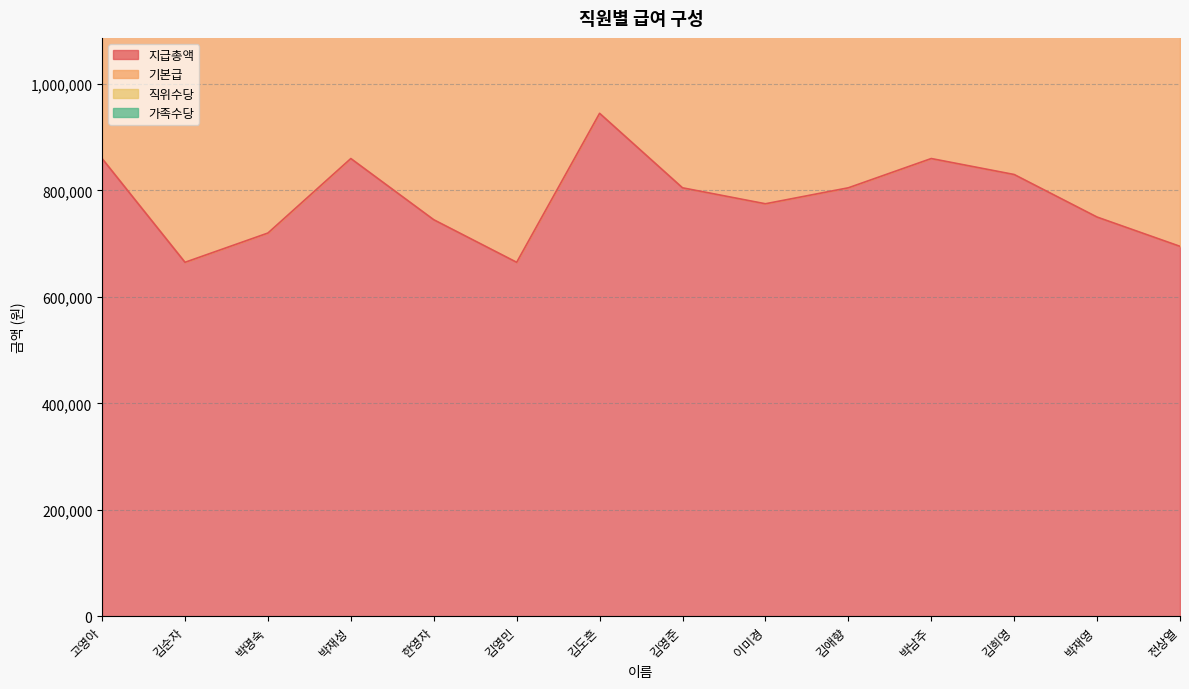

What is the maximum value for 지급총액?

945000